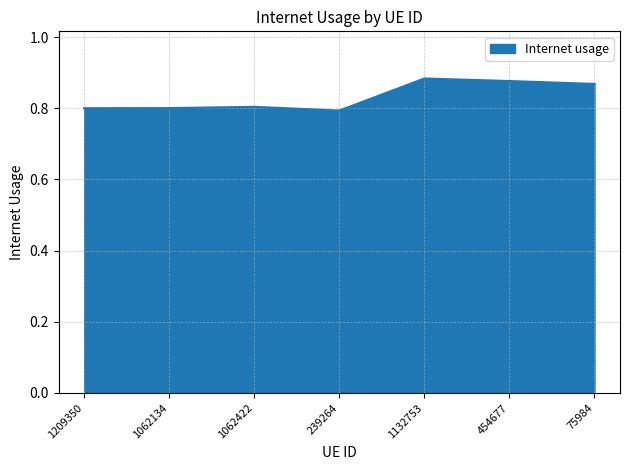

How many values are between 0 and 1?

7